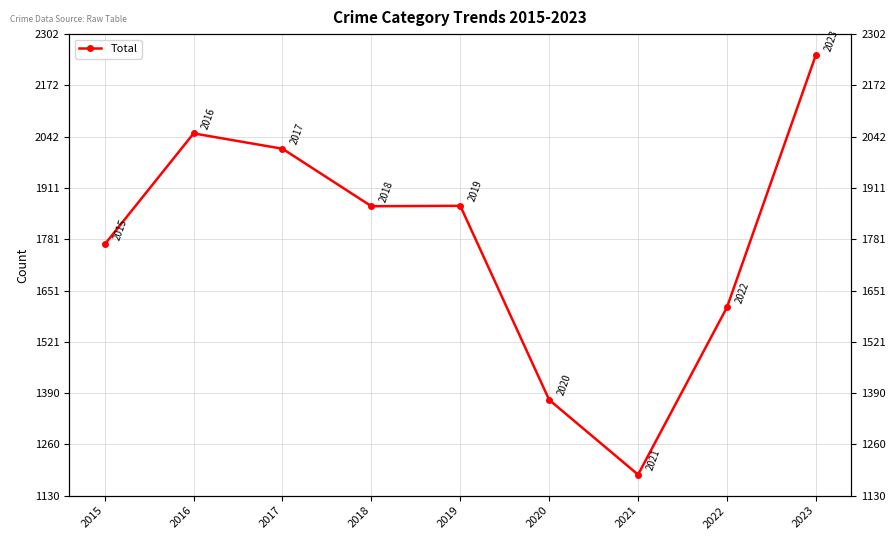

At which category does the chart reach its minimum across all series?

2021